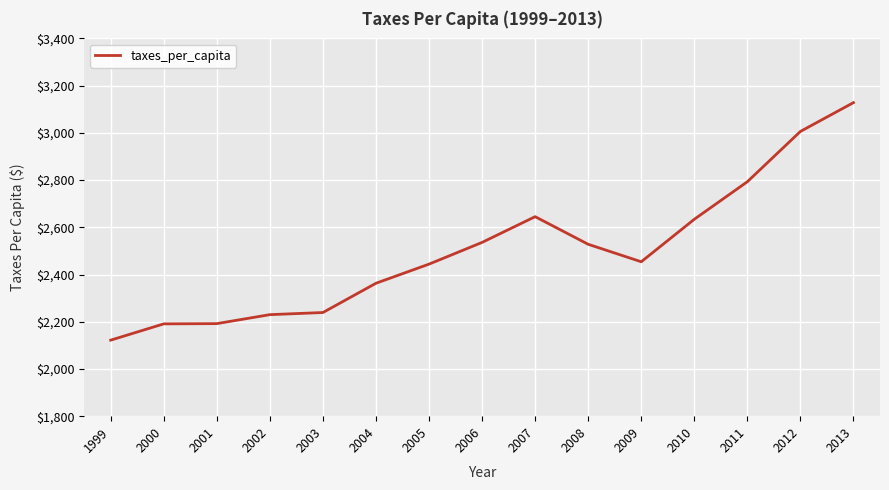

At which category does the chart reach its minimum across all series?

1999